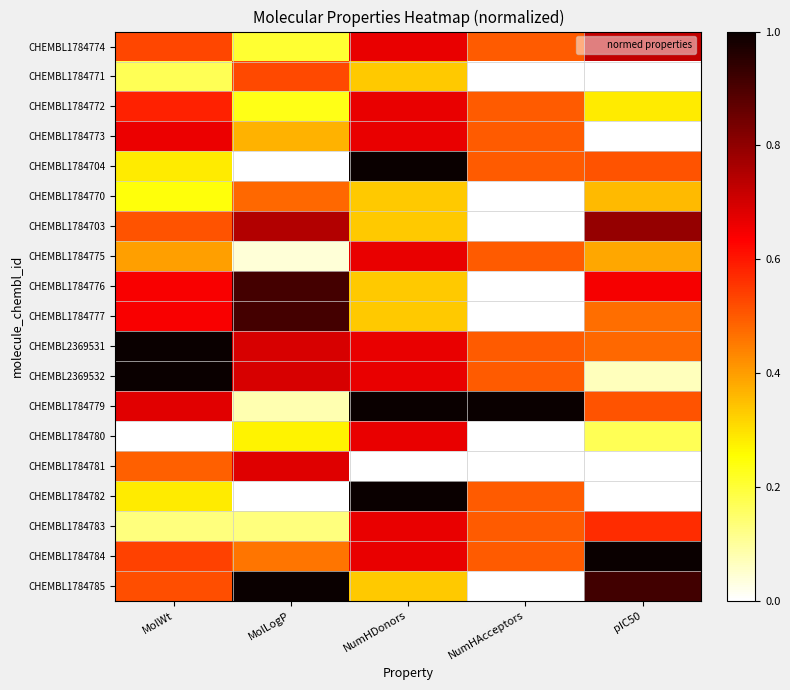

What is the total value across all series at MolLogP?

8.4